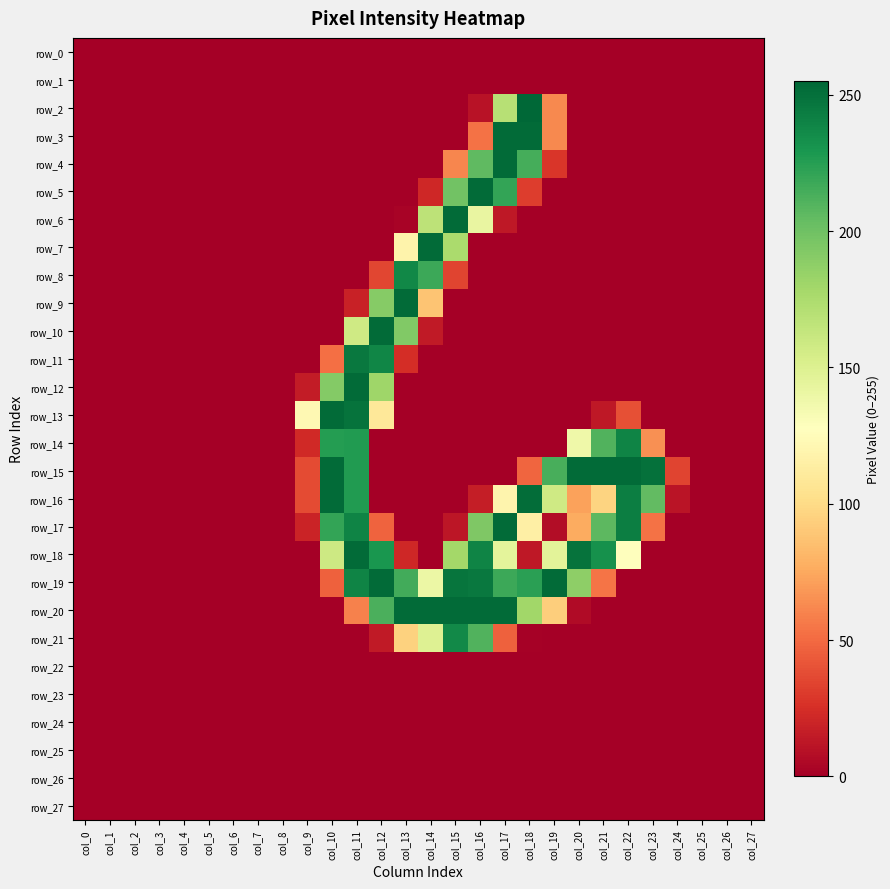

True or false: row_26 has a value of 0 at col_18.

True